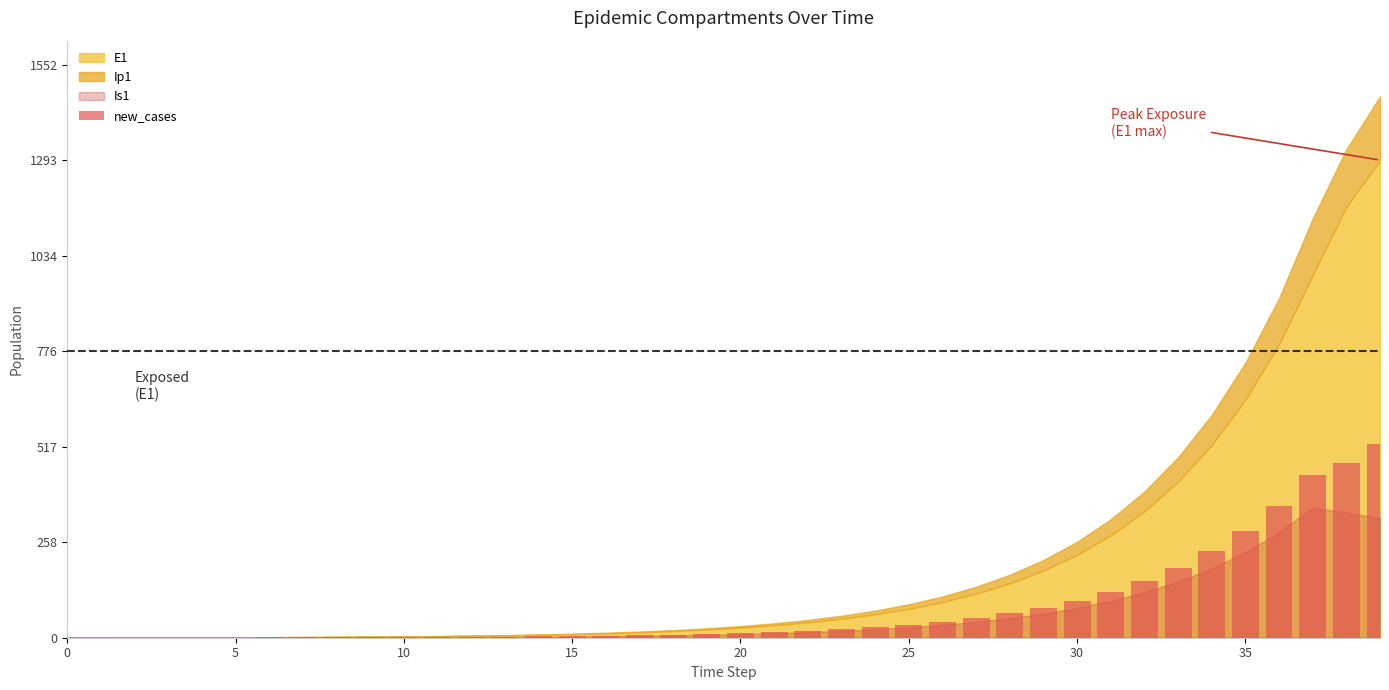

What is the sum of all values?

3312.4